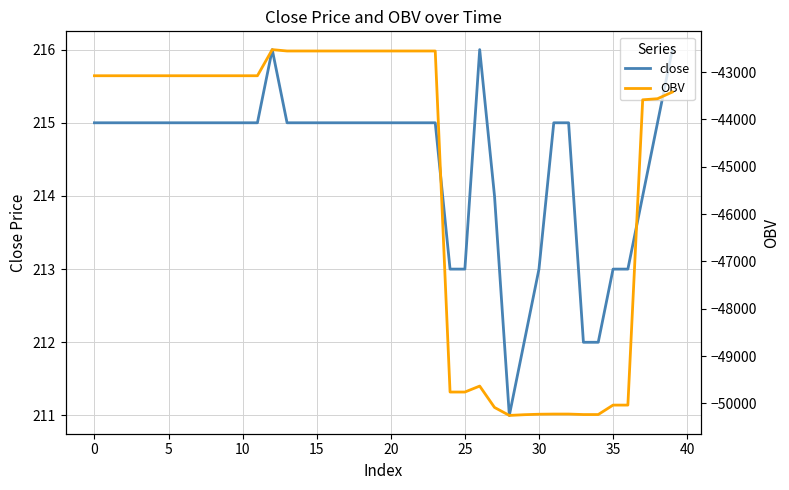

Is the value of close at 30 greater than the value of OBV at 26?

Yes